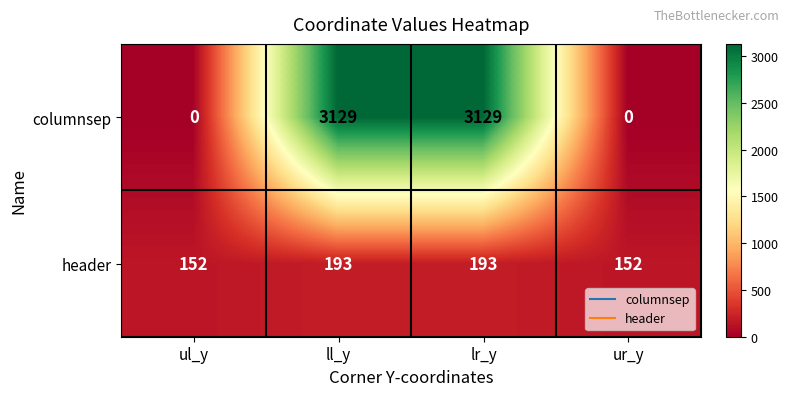

What is the sum of the columnsep values at ur_y and lr_y?

3129